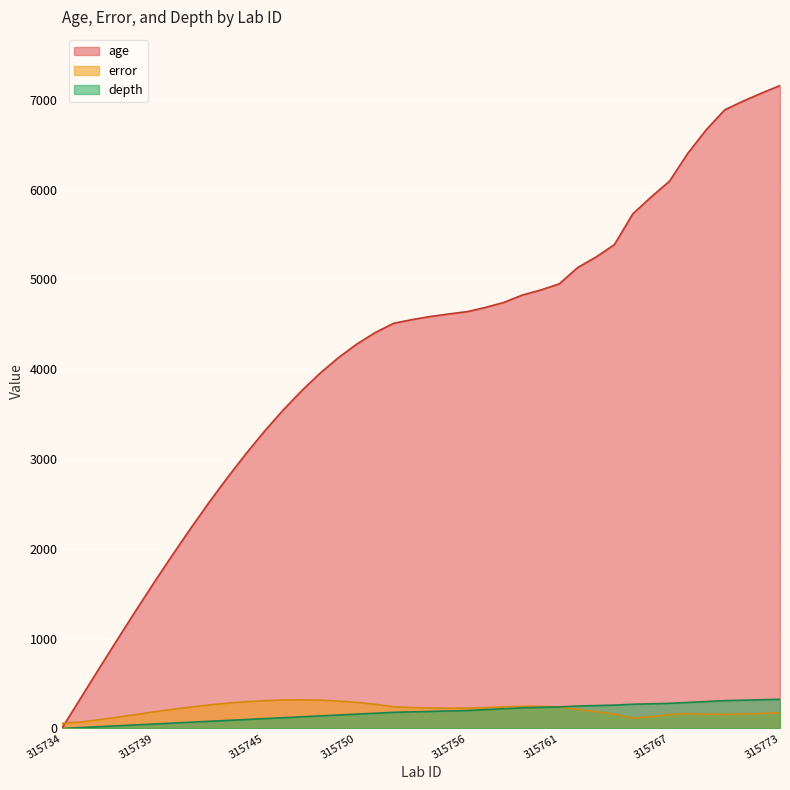

At which category does error reach its first local valley?

315755